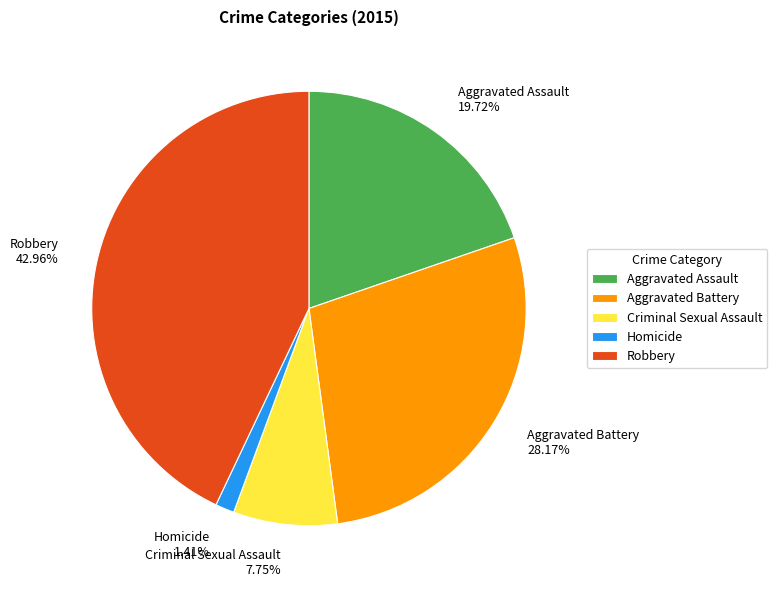

Is it true that Criminal Sexual Assault is 8% of the pie?

True